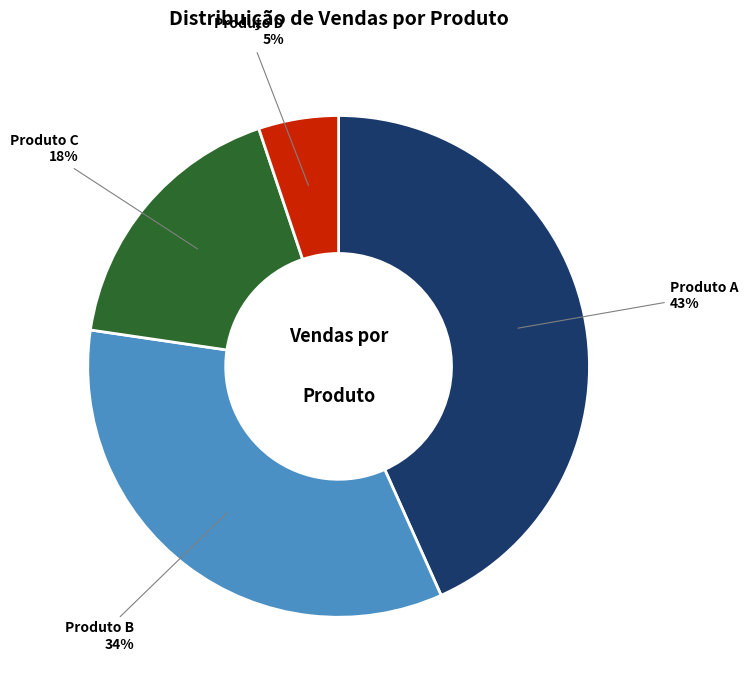

How many slices are in this pie chart?

4